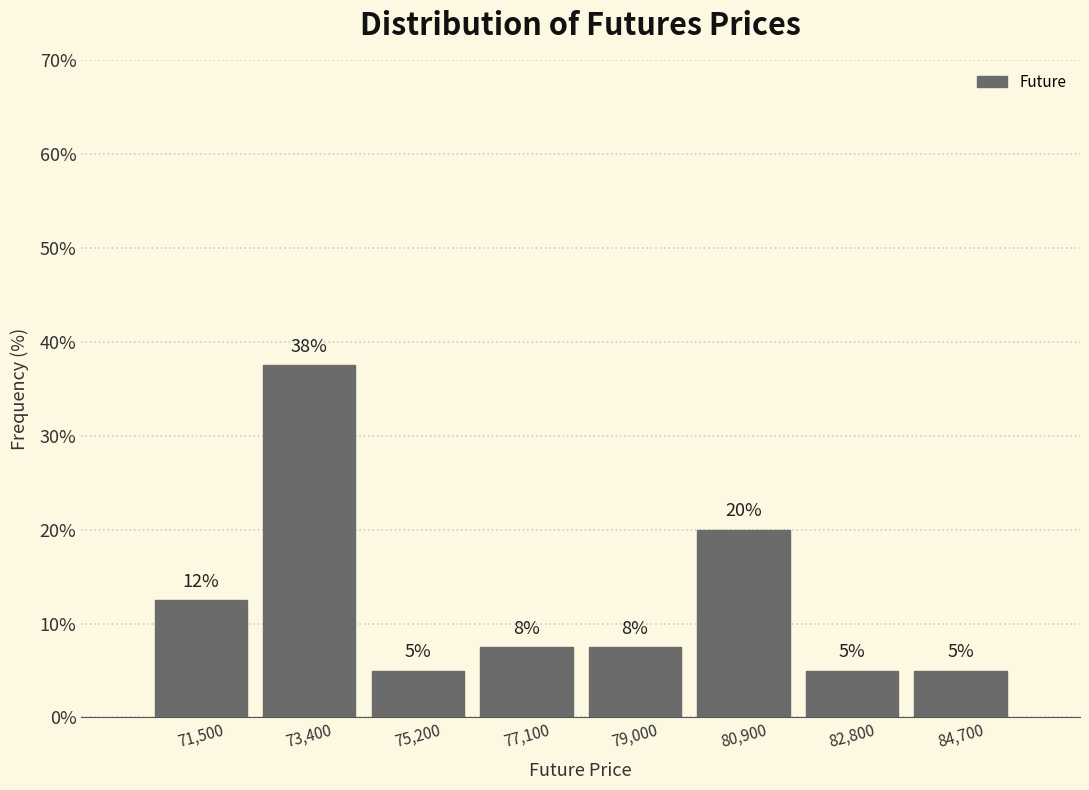

Over which range of the x-axis is the bar tallest?

72400 to 74200